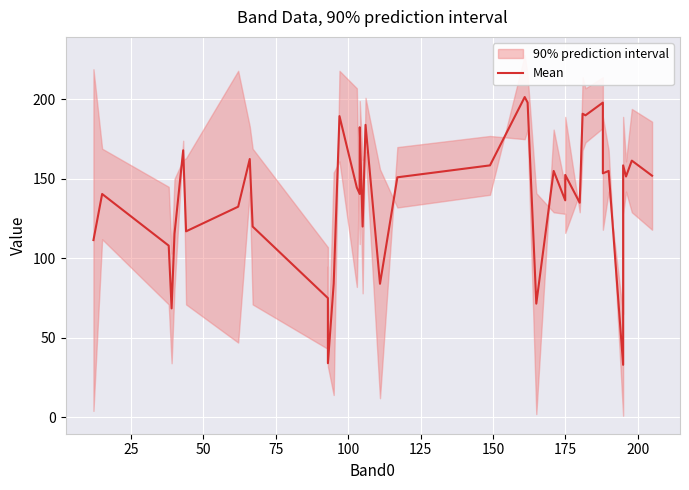

What is the value of the 2nd point from the left?

140.5